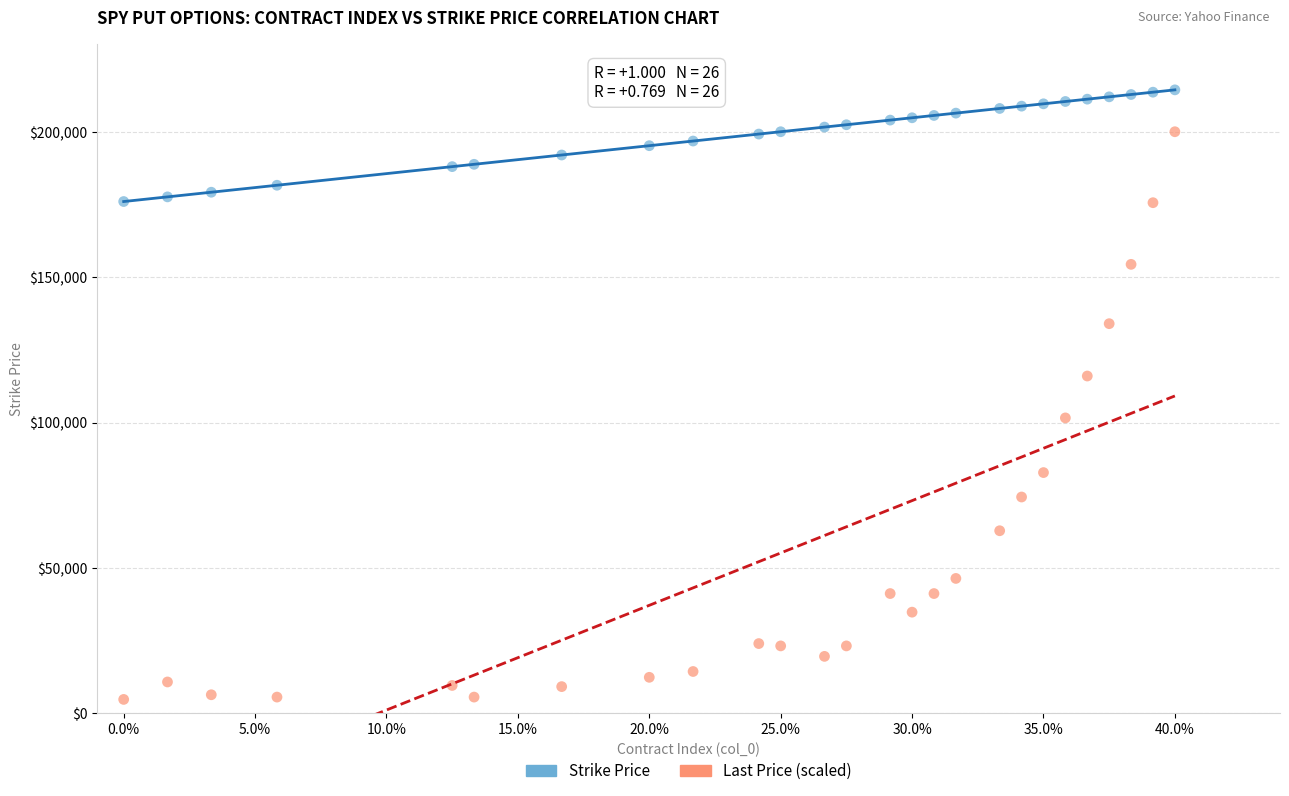

Across all data points, what is the range of Y values (max minus min)?

209600.0